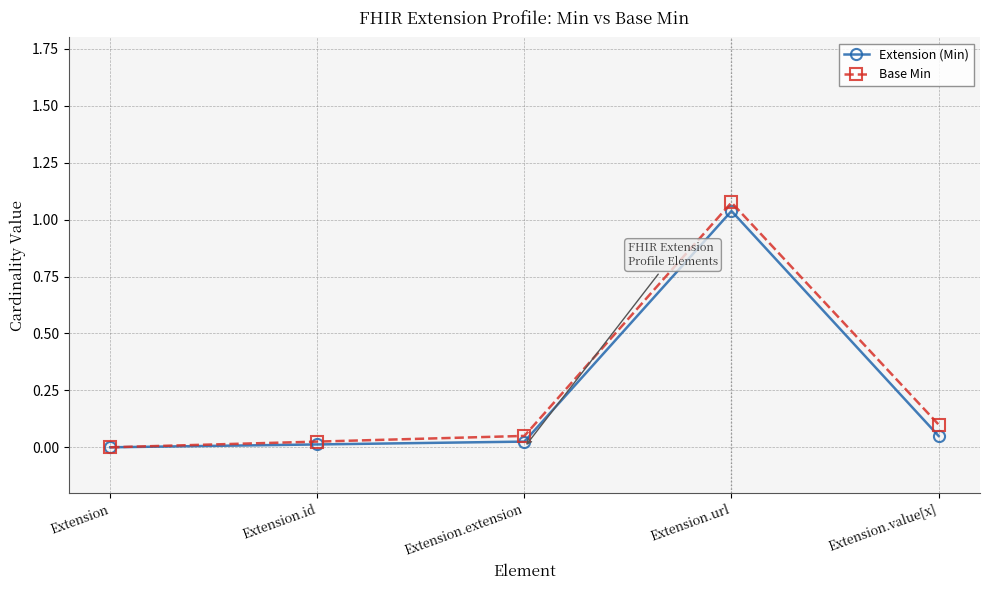

What is the sum of all Extension (Min) values?

1.1